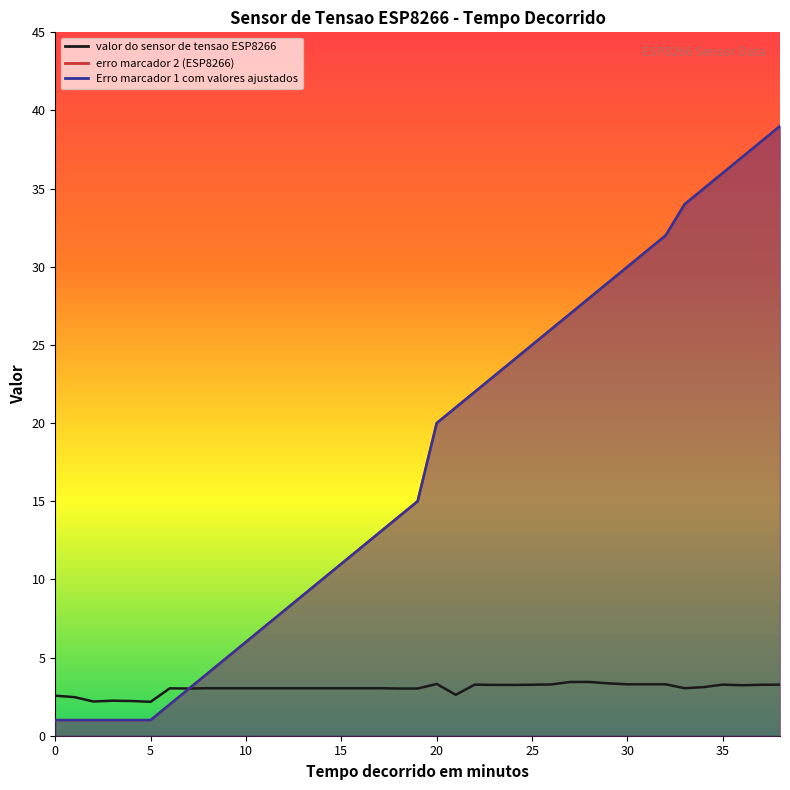

Reading left to right, list all the values displayed in this chart.

valor do sensor de tensao ESP8266: 2.6	2.5	2.2	2.2	2.2	2.2	3.0	3.0	3.0	3.0	3.0	3.0	3.0	3.0	3.0	3.0	3.0	3.0	3.0	3.0	3.3	2.6	3.3	3.2	3.2	3.3	3.3	3.4	3.4	3.4	3.3	3.3	3.3	3.0	3.1	3.3	3.2	3.3	3.3
erro marcador 2 (ESP8266): 1.0	1.0	1.0	1.0	1.0	1.0	2.0	3.0	4.0	5.0	6.0	7.0	8.0	9.0	10.0	11.0	12.0	13.0	14.0	15.0	20.0	21.0	22.0	23.0	24.0	25.0	26.0	27.0	28.0	29.0	30.0	31.0	32.0	34.0	35.0	36.0	37.0	38.0	39.0
Erro marcador 1 com valores ajustados: 1.0	1.0	1.0	1.0	1.0	1.0	2.0	3.0	4.0	5.0	6.0	7.0	8.0	9.0	10.0	11.0	12.0	13.0	14.0	15.0	20.0	21.0	22.0	23.0	24.0	25.0	26.0	27.0	28.0	29.0	30.0	31.0	32.0	34.0	35.0	36.0	37.0	38.0	39.0